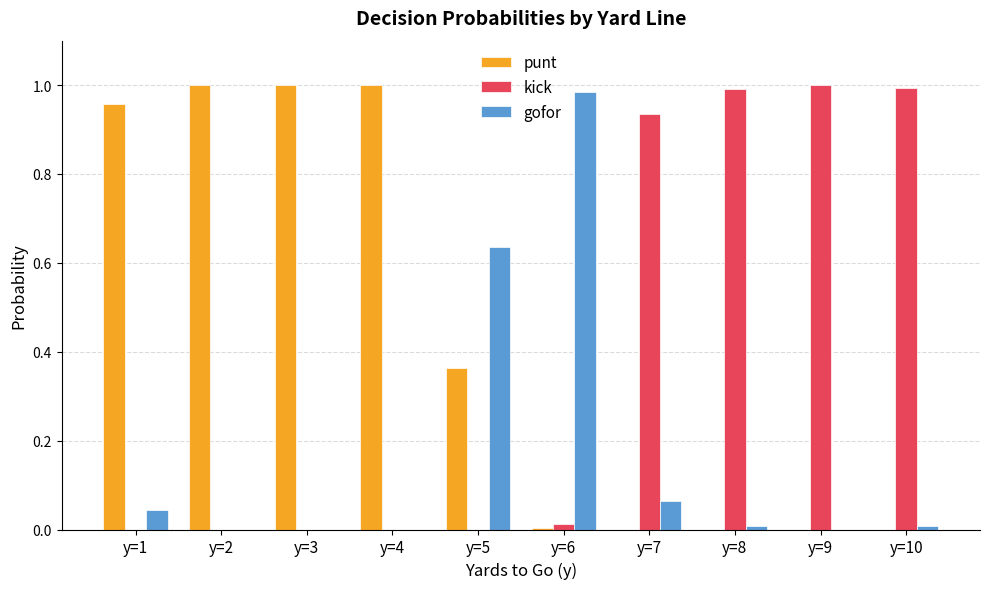

True or false: gofor has a value of 1.0 at y=5.

False